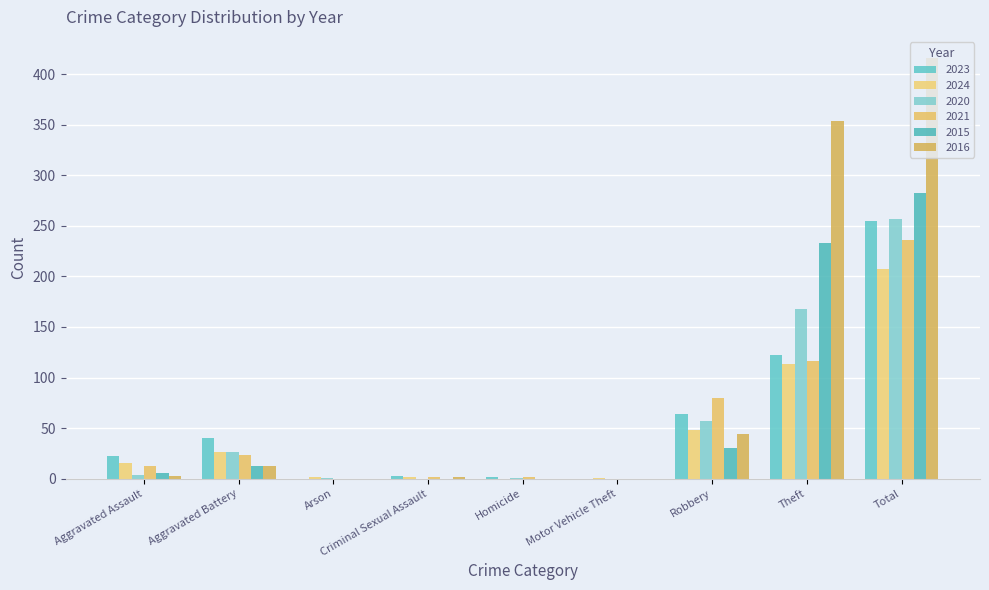

Does the chart contain stacked bars?

No